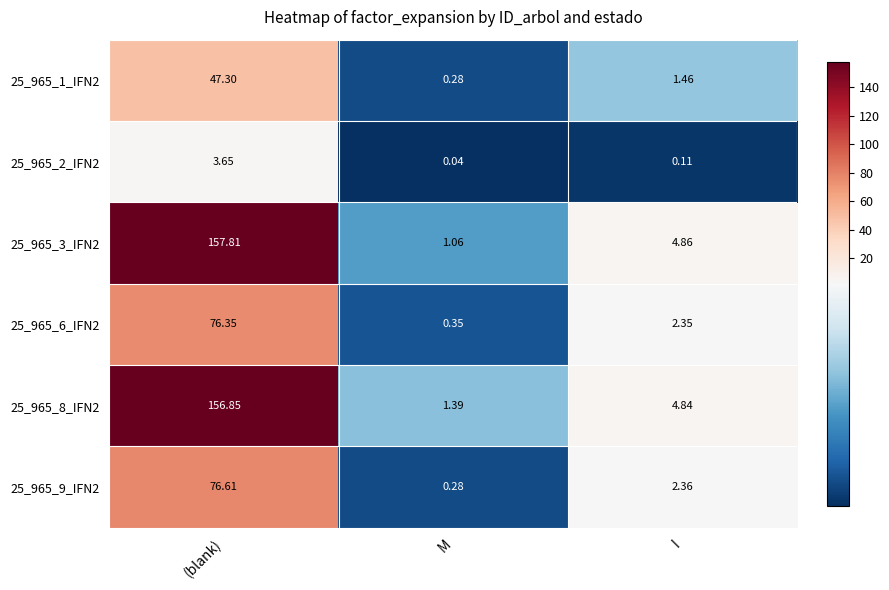

Which series has the largest total across all categories?

25_965_3_IFN2